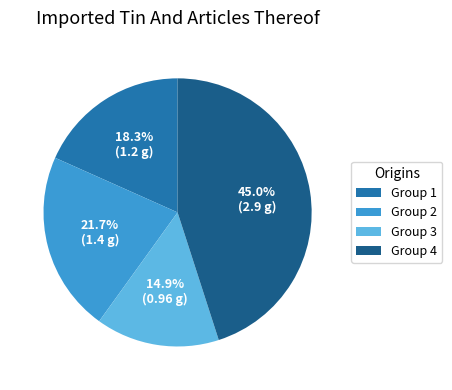

Does any single category account for the majority?

No